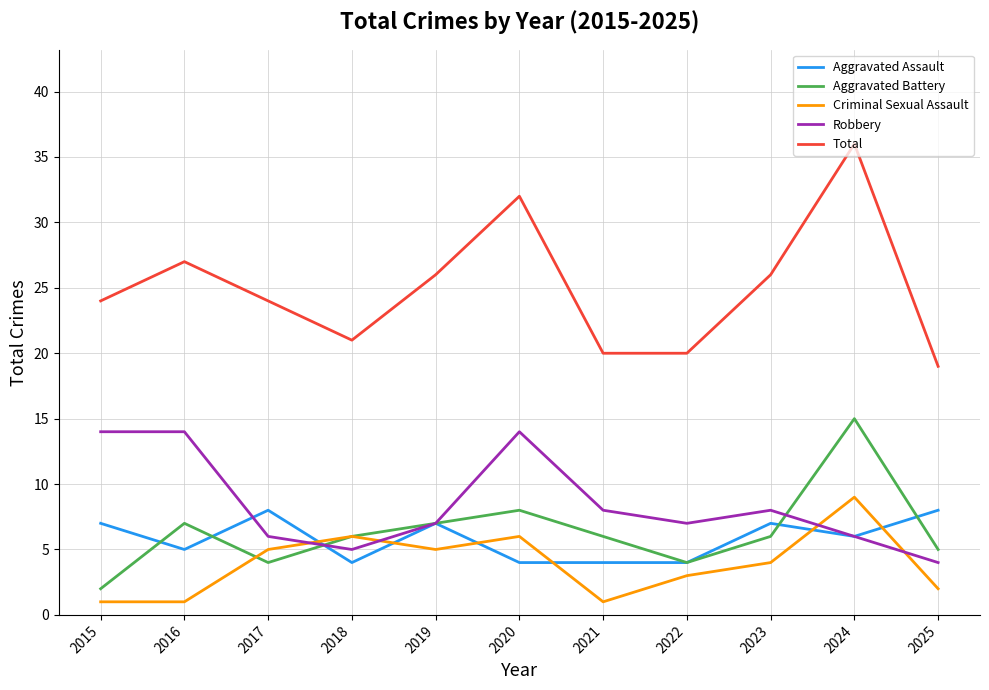

Does the chart have visible grid lines?

Yes